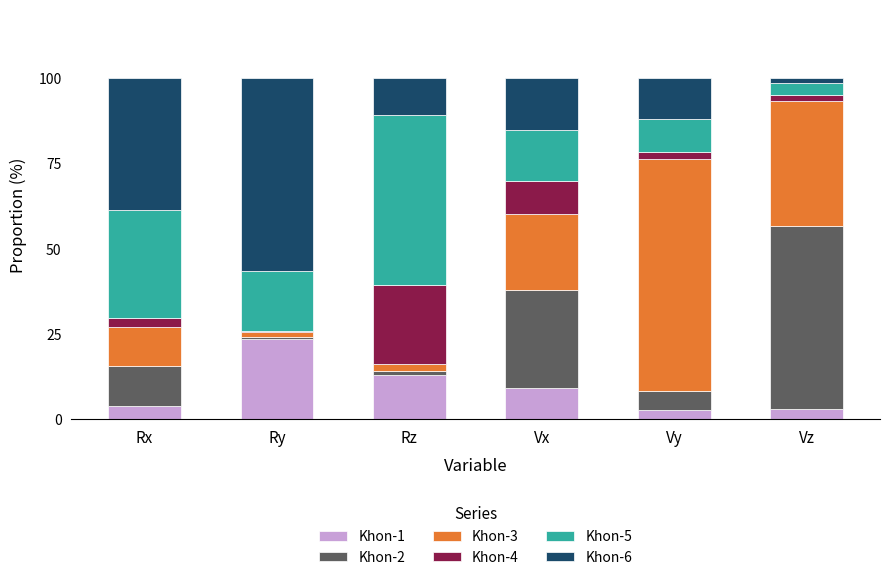

What is the total value across all series at Vx?

100.0